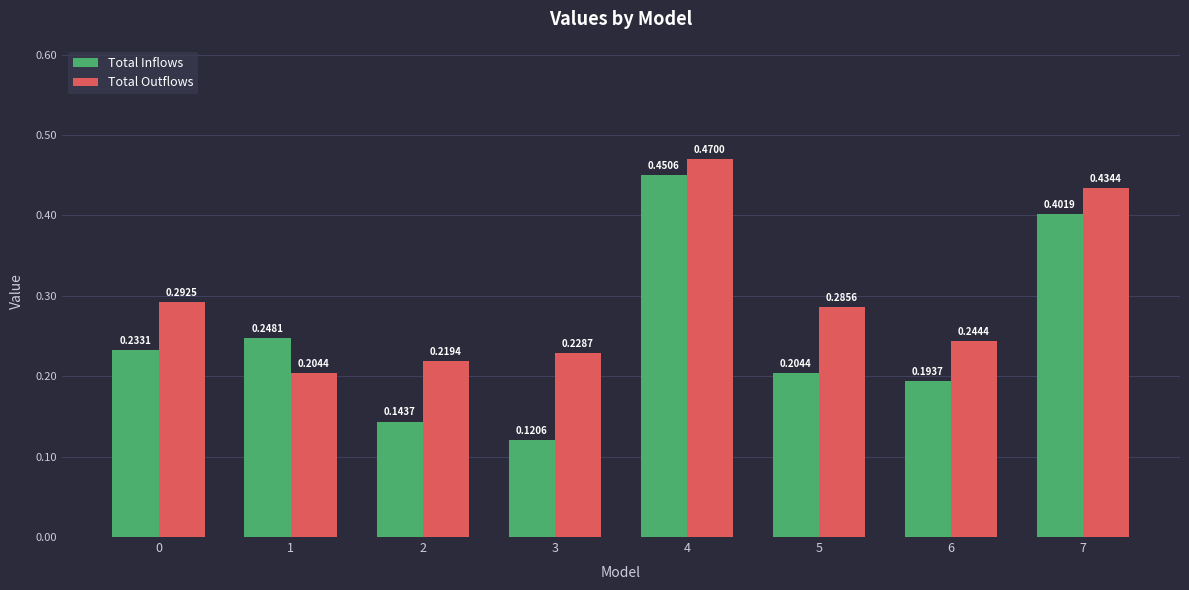

The value of Total Outflows at 7 is 0.7. True or false?

False